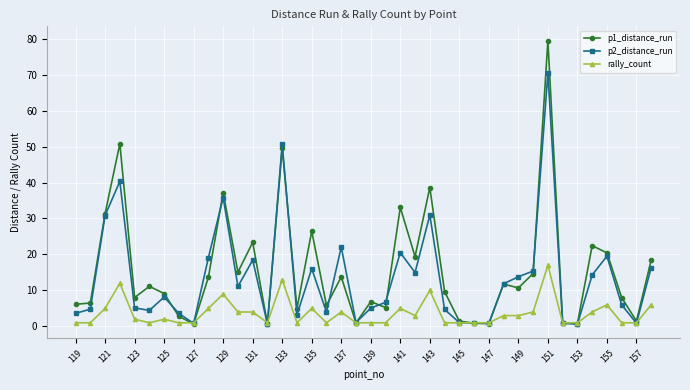

What is the maximum value shown in the chart?

79.5